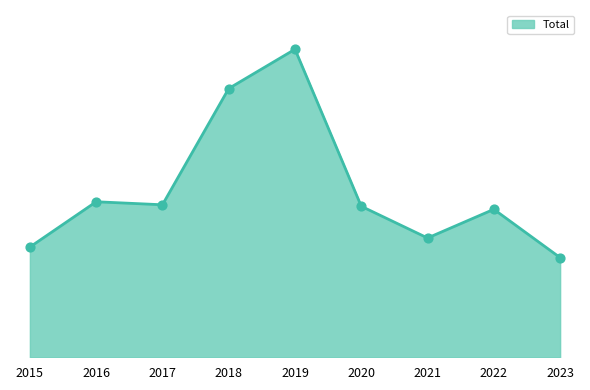

Which has a higher value, 2018 or 2016?

2018